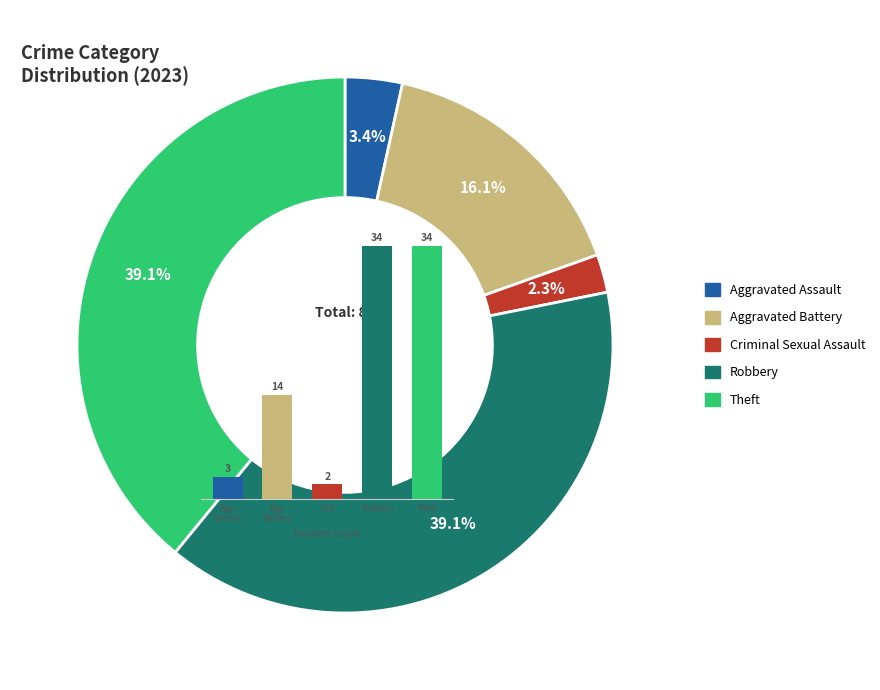

To the nearest percent, what is the difference between the largest and smallest slice percentages?

37%